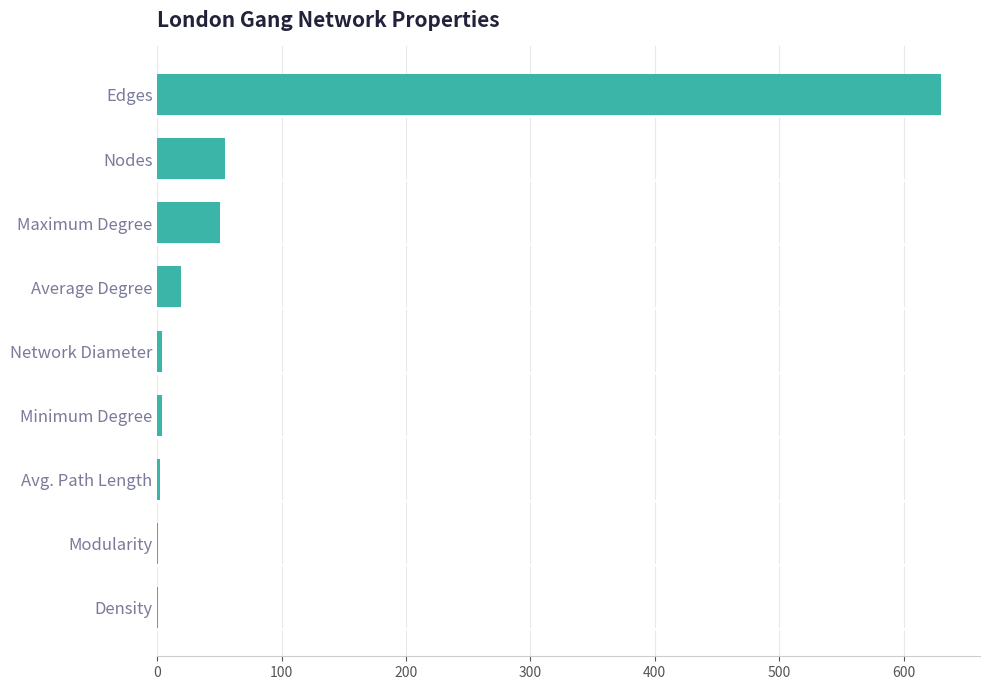

Between Edges and Modularity, which is larger?

Edges